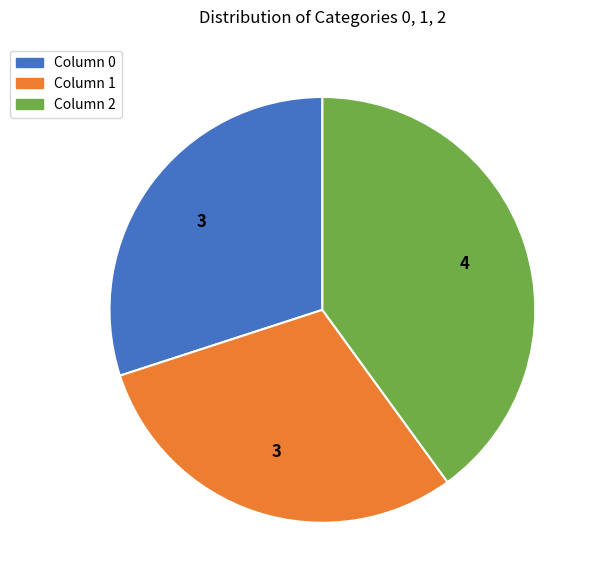

Count the number of slices in the pie.

3